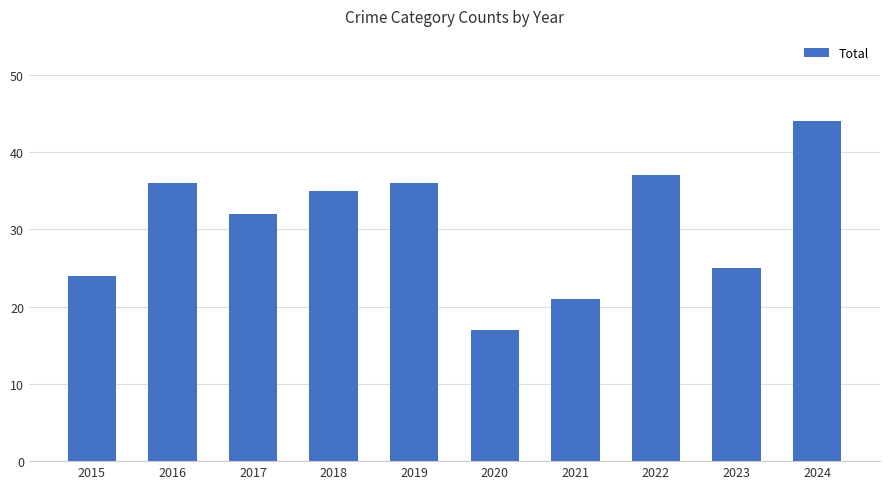

What is the difference between the maximum and minimum values?

27